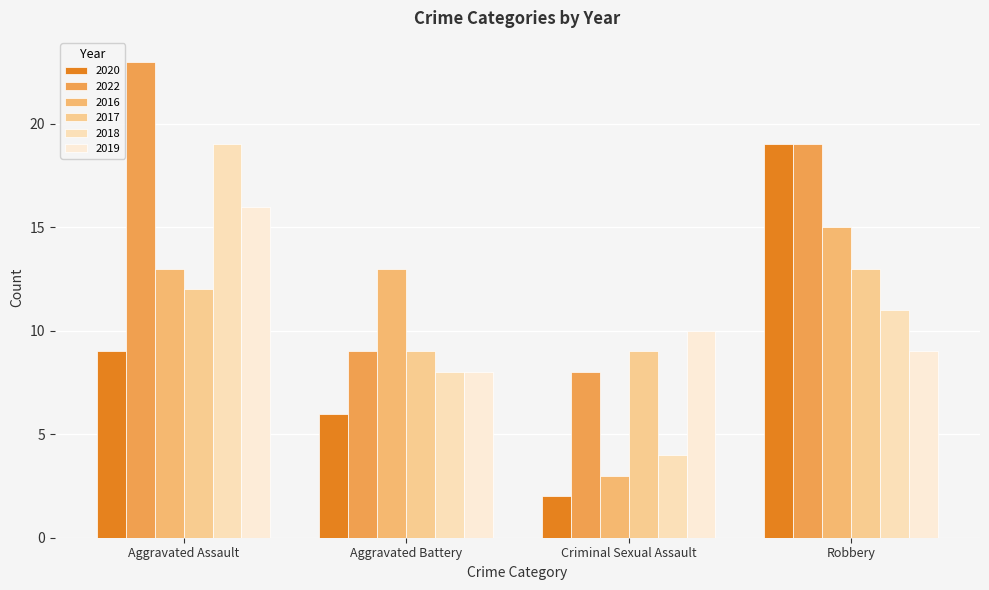

Reading left to right, list all the values displayed in this chart.

2020: 9	6	2	19
2022: 23	9	8	19
2016: 13	13	3	15
2017: 12	9	9	13
2018: 19	8	4	11
2019: 16	8	10	9